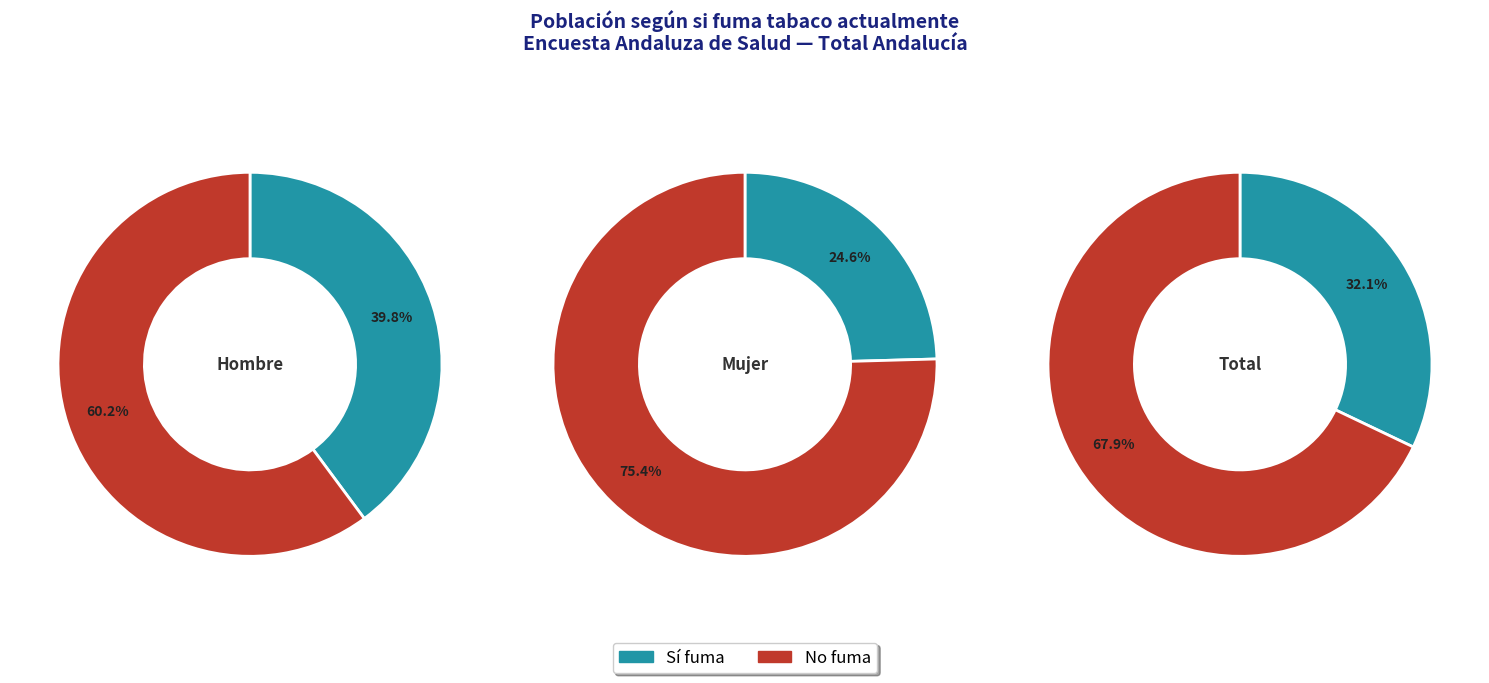

Which series has the widest spread of values?

No